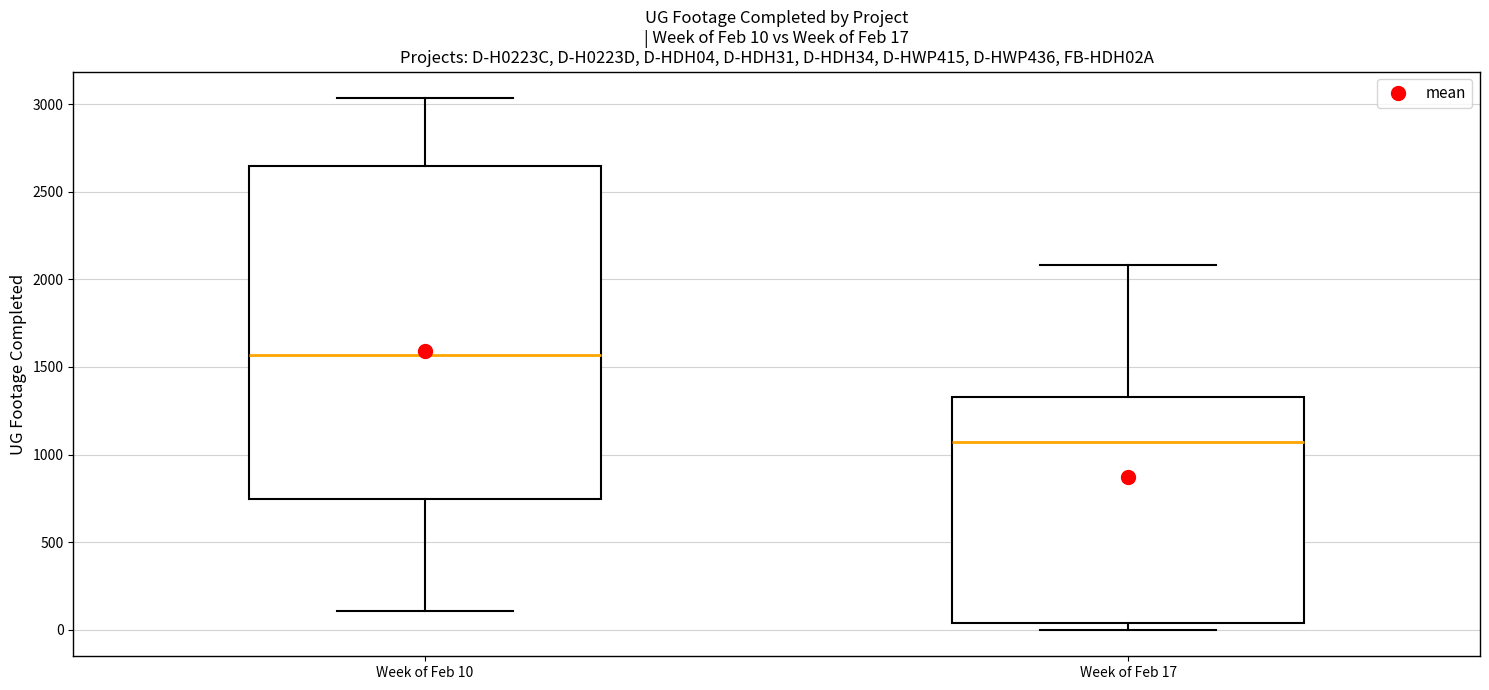

Which box is the tallest, from its lower edge to its upper edge?

Week of Feb 10